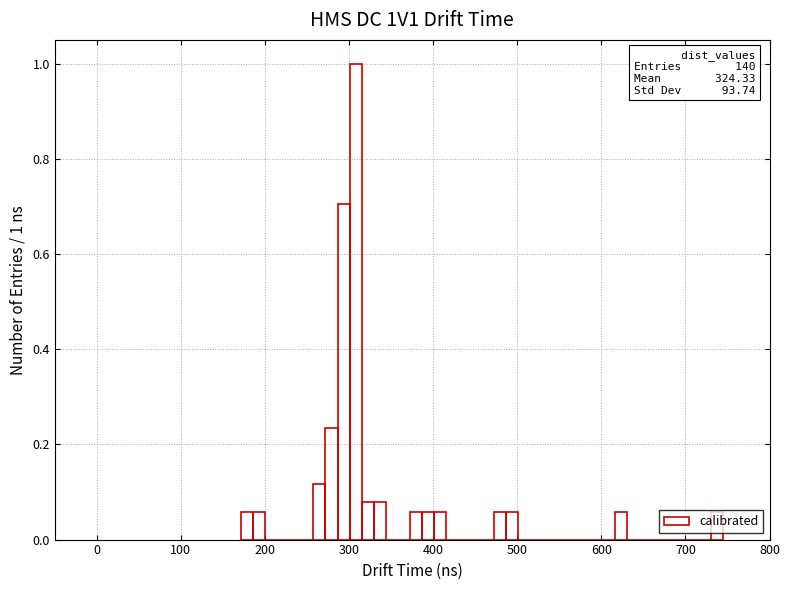

Read against the x-axis, roughly where is the centre of the tallest bar?

310